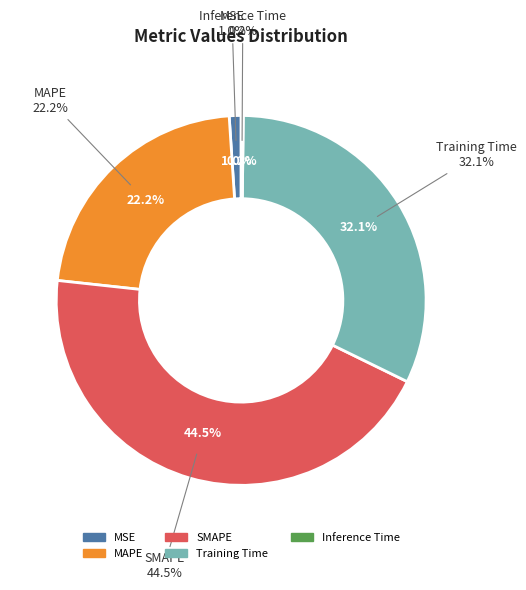

Which category has the smallest portion of the pie?

Inference Time